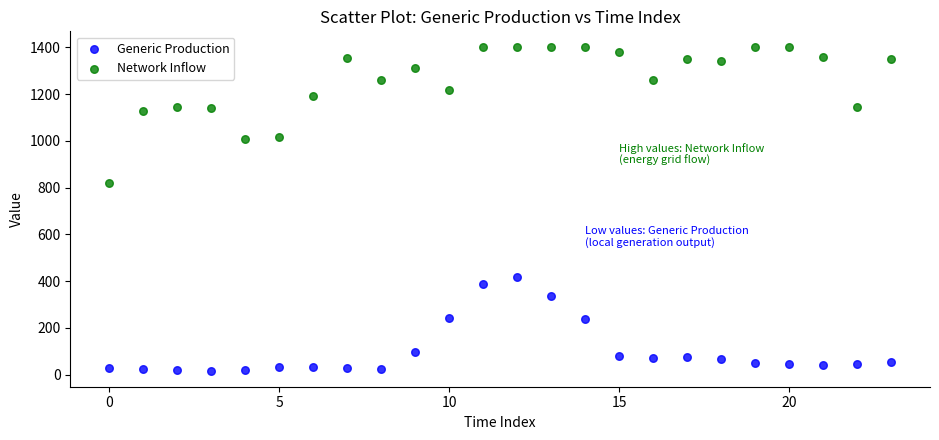

Which series contains the lowest Y value?

Generic Production